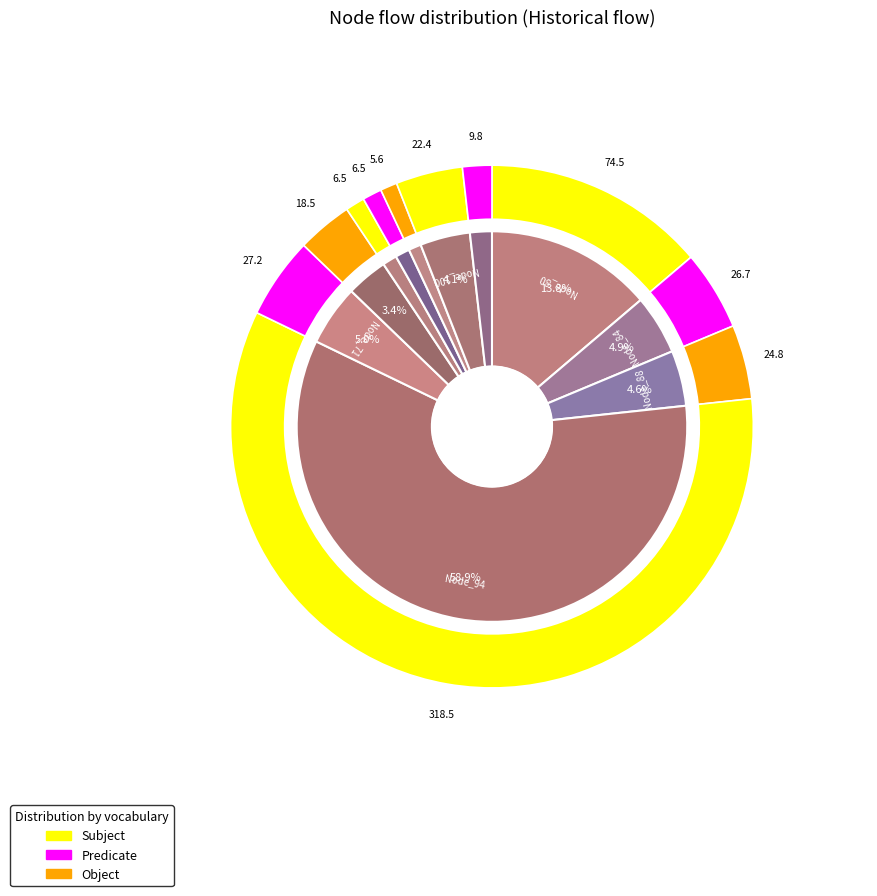

Which slice is the smallest?

Node_1